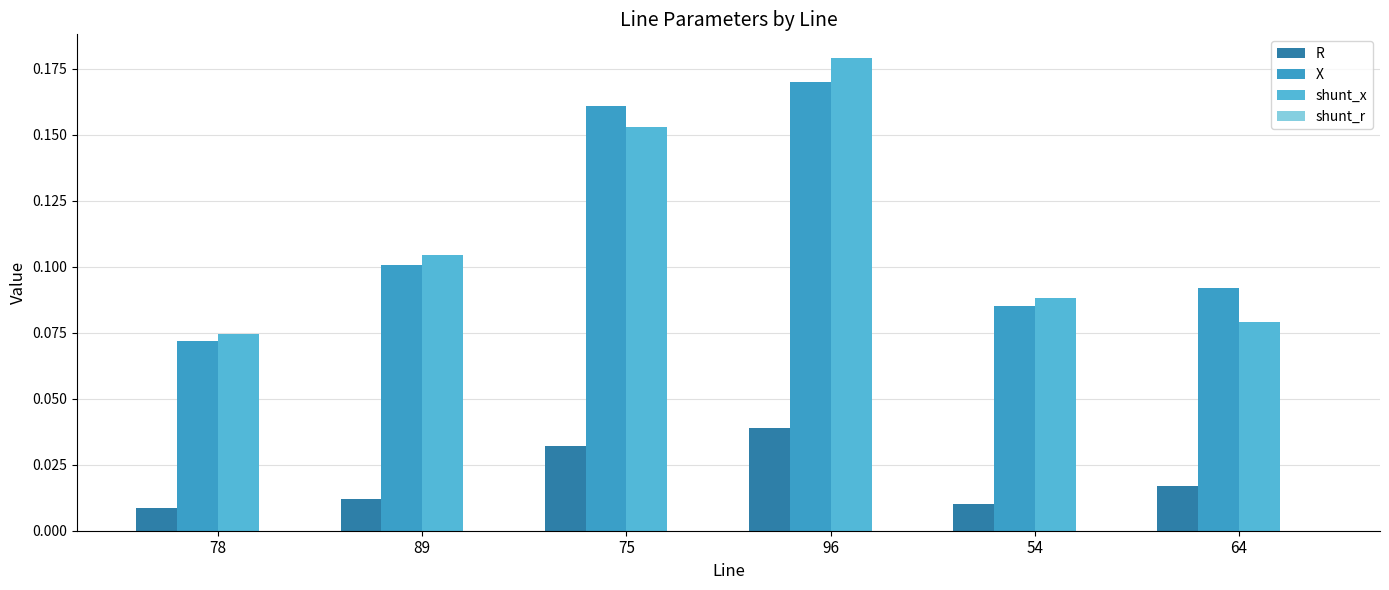

What is the total value across all series at 75?

0.3